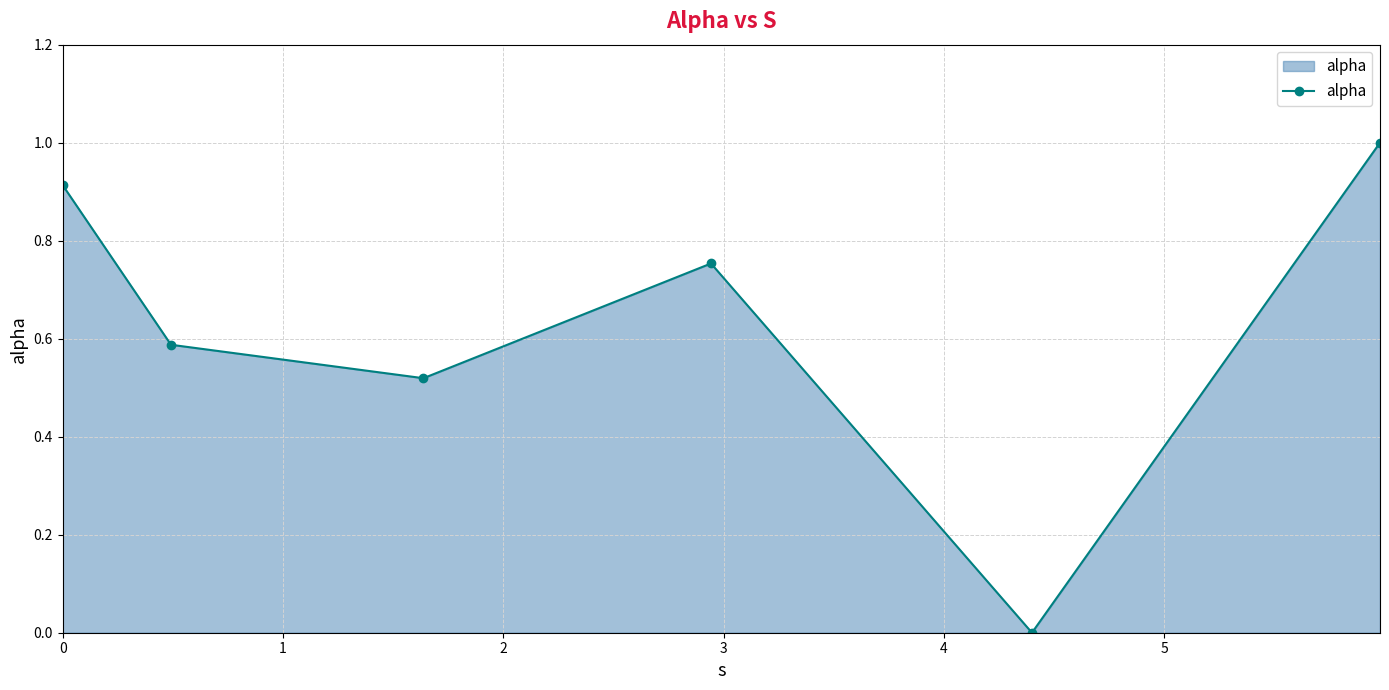

What is the sum of all values?

3.8